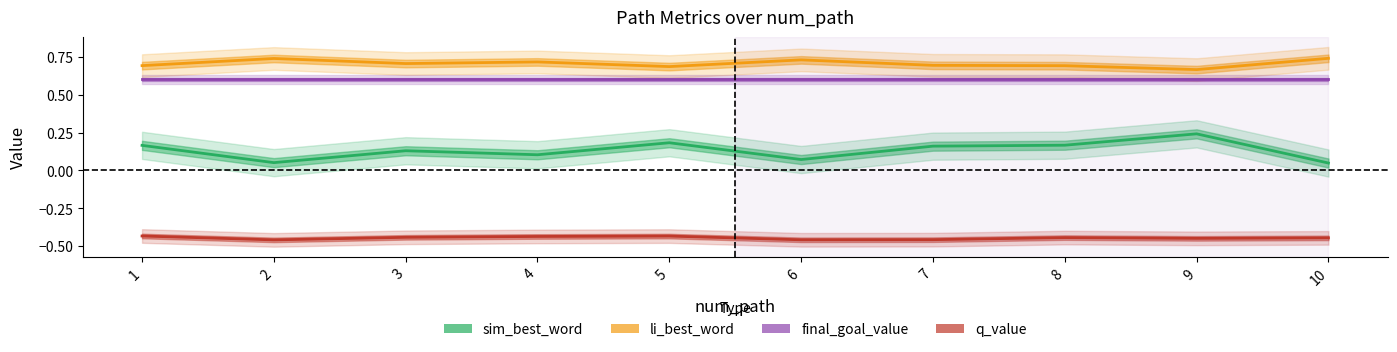

List the series in order of their peak value, highest first.

li_best_word, final_goal_value, sim_best_word, q_value